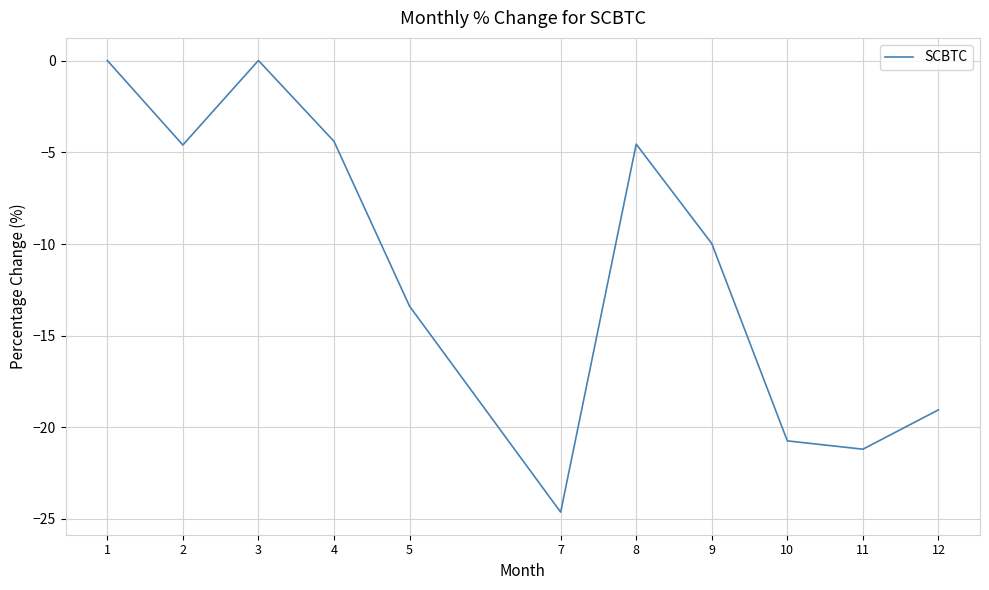

What is the change in value from 2 to 11?

-16.6